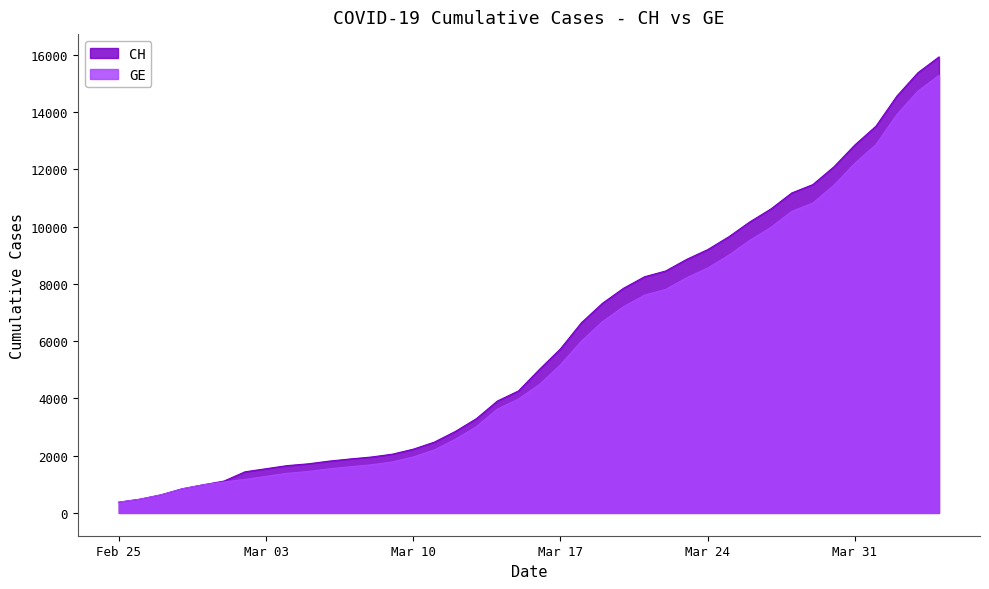

What is the average value of the CH series?

6053